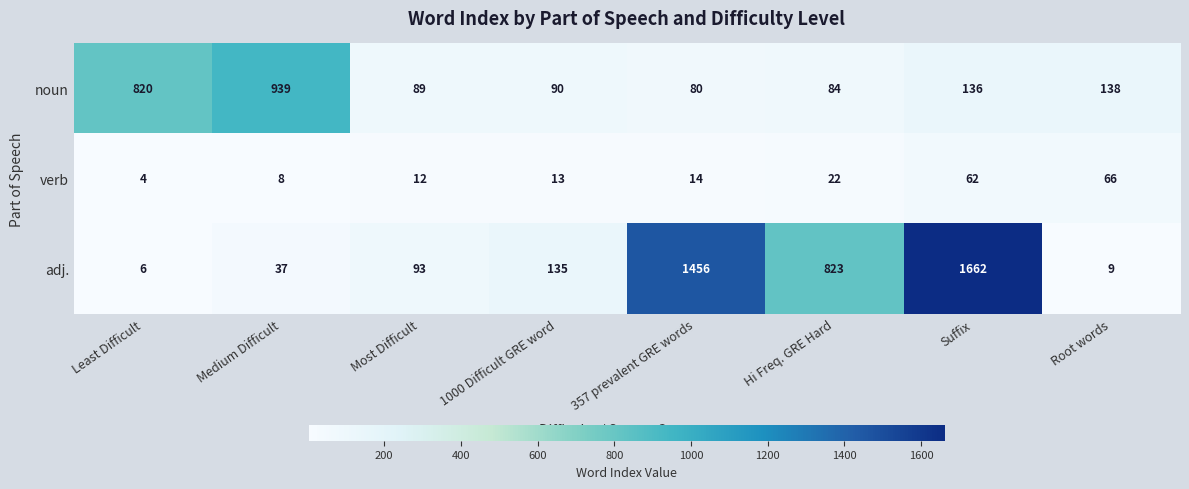

Reading left to right, what are all the values shown in this chart?

noun: Least Difficult=820	Medium Difficult=939	Most Difficult=89	1000 Difficult GRE word=90	357 prevalent GRE words=80	Hi Freq. GRE Hard=84	Suffix=136	Root words=138
verb: Least Difficult=4	Medium Difficult=8	Most Difficult=12	1000 Difficult GRE word=13	357 prevalent GRE words=14	Hi Freq. GRE Hard=22	Suffix=62	Root words=66
adj.: Least Difficult=6	Medium Difficult=37	Most Difficult=93	1000 Difficult GRE word=135	357 prevalent GRE words=1456	Hi Freq. GRE Hard=823	Suffix=1662	Root words=9